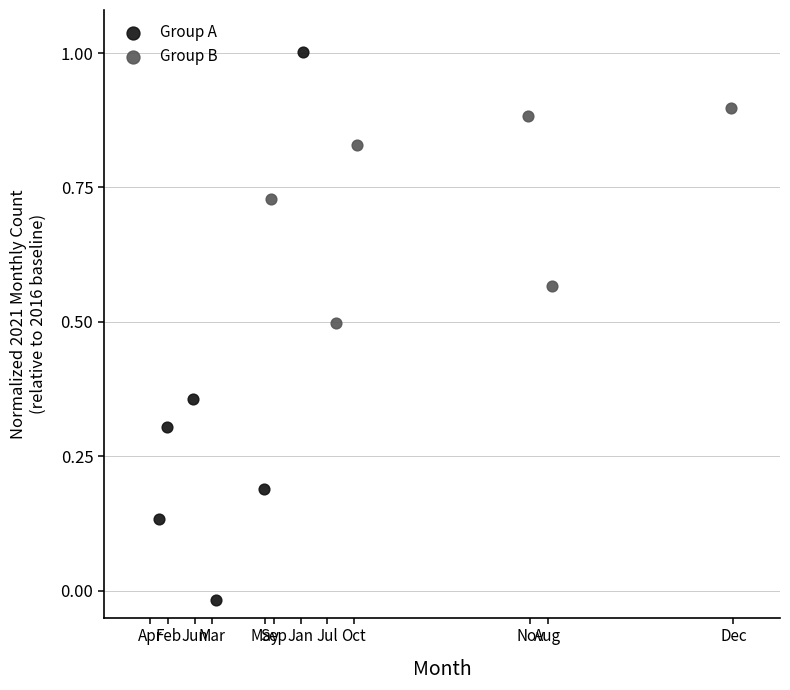

Which series contains the lowest Y value?

Group A